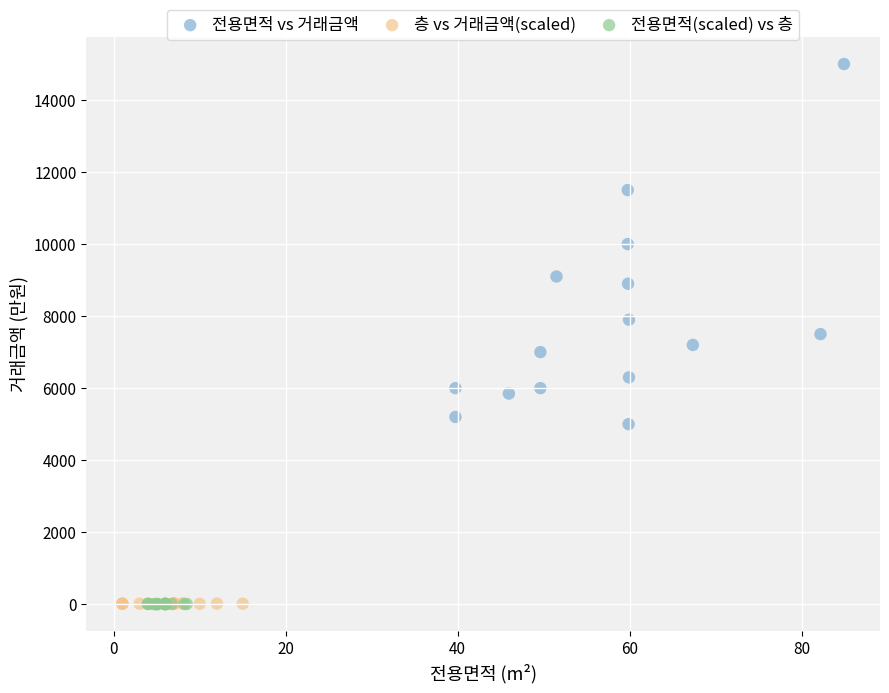

Which series contains the highest Y value?

전용면적 vs 거래금액